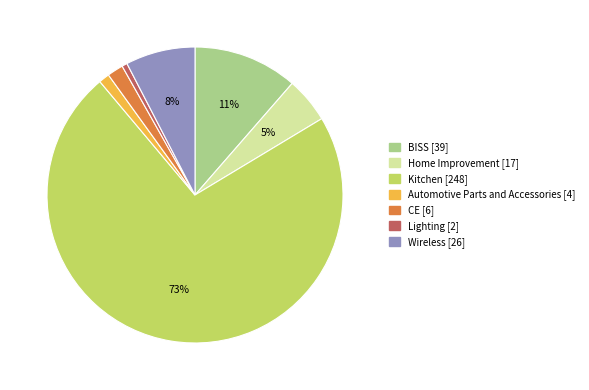

Between CE and Lighting, which is larger?

CE